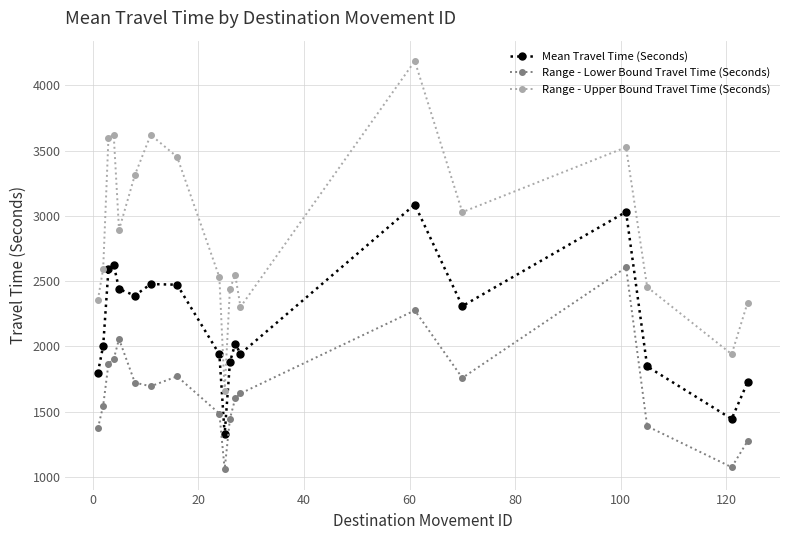

True or false: Range - Upper Bound Travel Time (Seconds) and Range - Lower Bound Travel Time (Seconds) intersect in this chart.

False